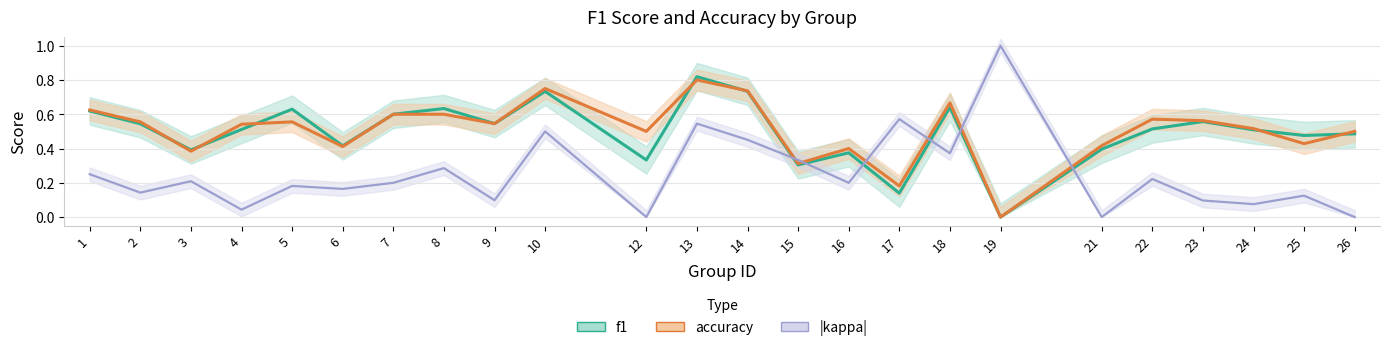

What is the difference between the accuracy values at 15 and 1?

0.3